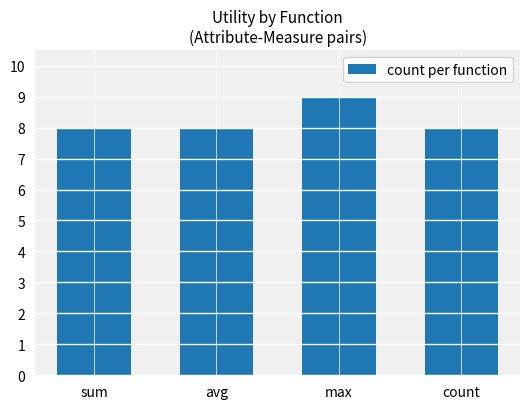

Is it true that the value at sum is 3?

False